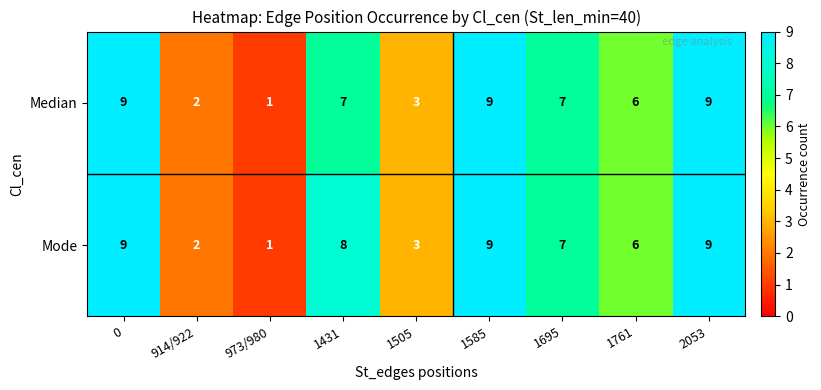

What is the total value across all series at 1761?

12